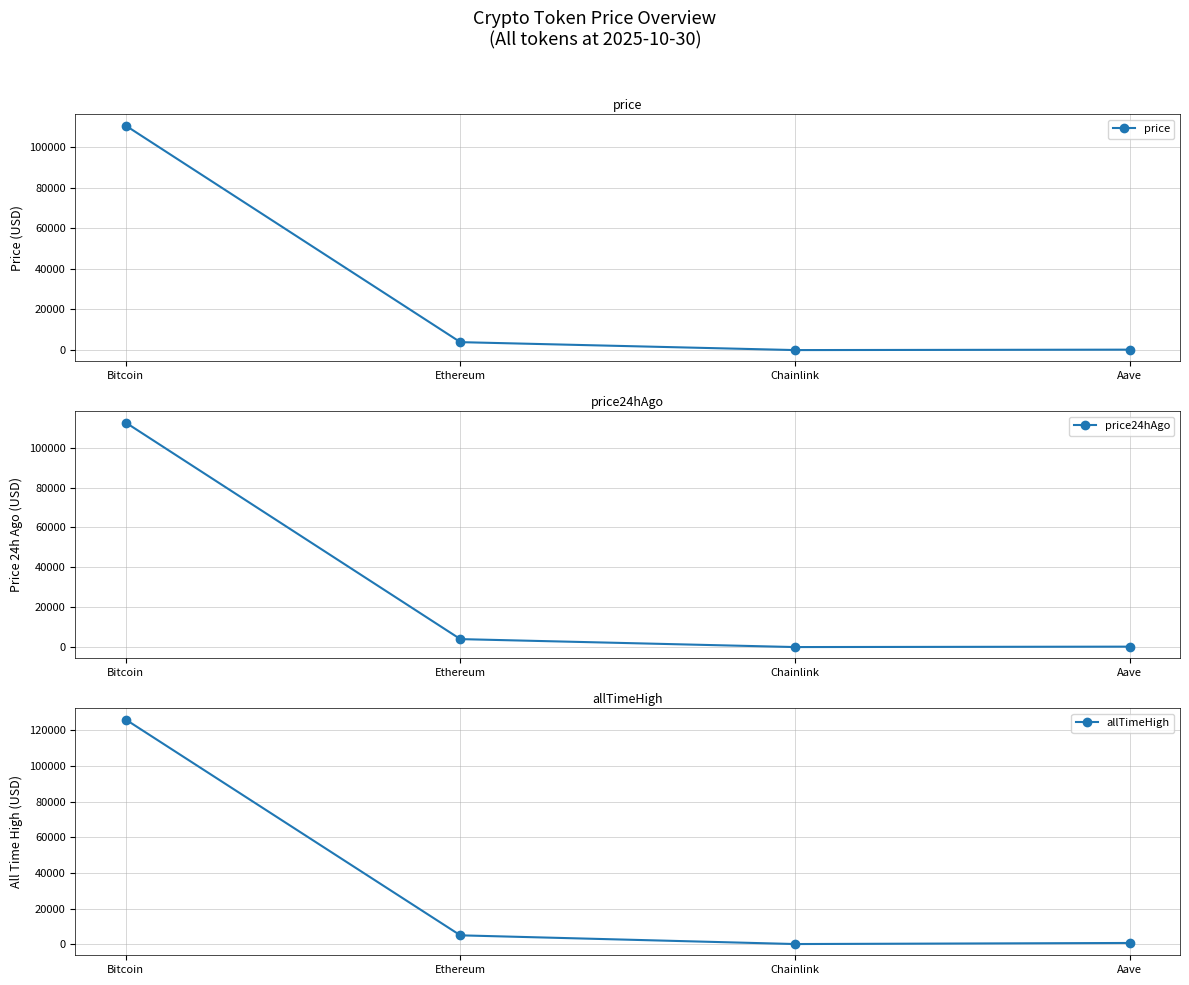

Reading right to left, list all the values displayed in this chart.

price: Aave=228.0	Chainlink=18.1	Ethereum=3924.1	Bitcoin=110574.0
price24hAgo: Aave=228.9	Chainlink=17.8	Ethereum=4006.8	Bitcoin=112655.0
allTimeHigh: Aave=661.7	Chainlink=52.7	Ethereum=4946.1	Bitcoin=126080.0